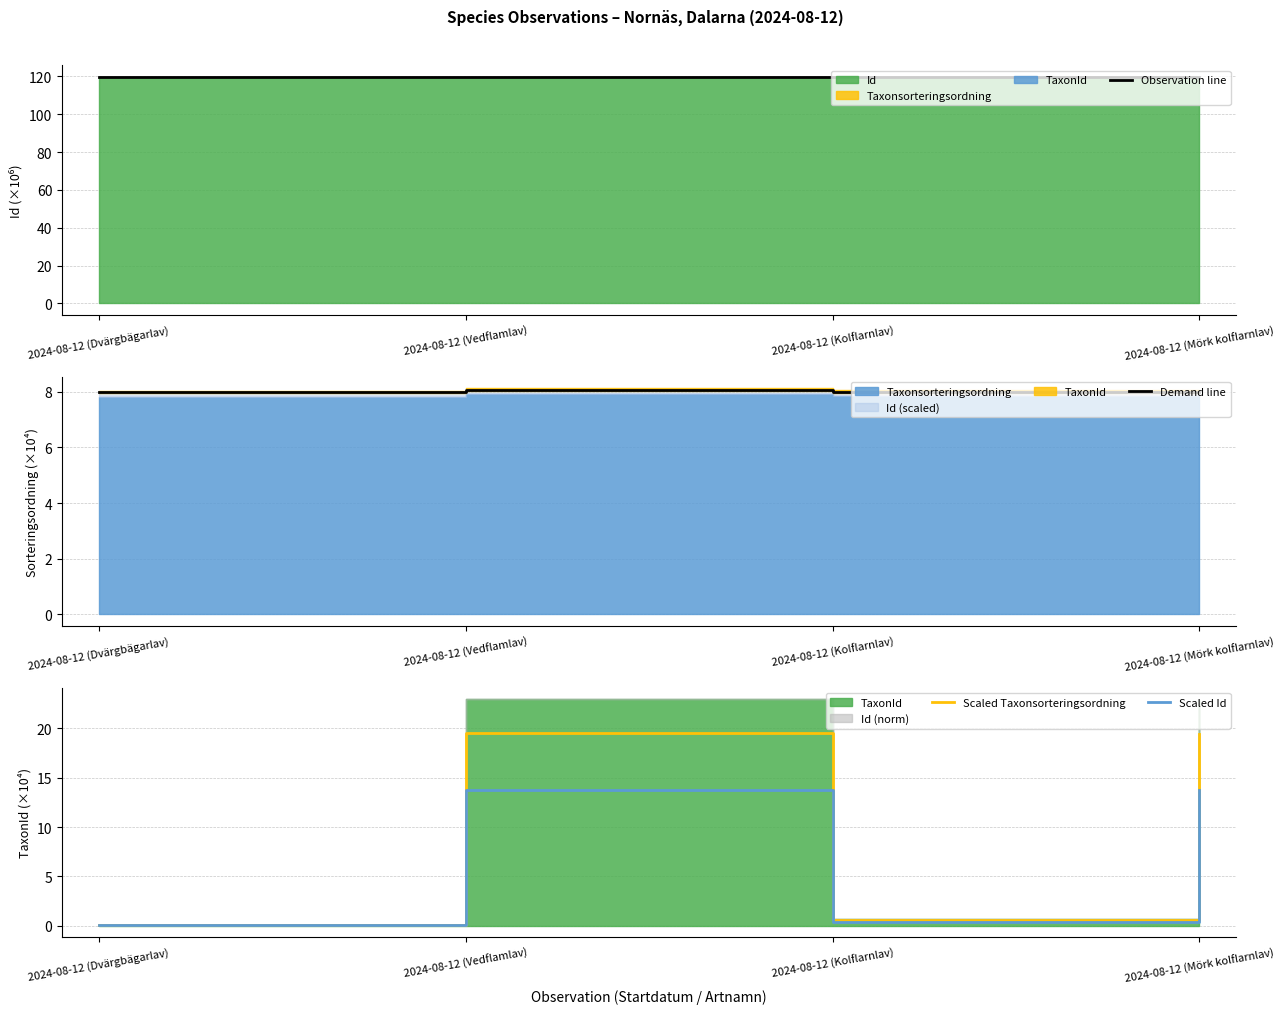

Which label corresponds to the largest value in the chart?

2024-08-12 (Dvärgbägarlav)